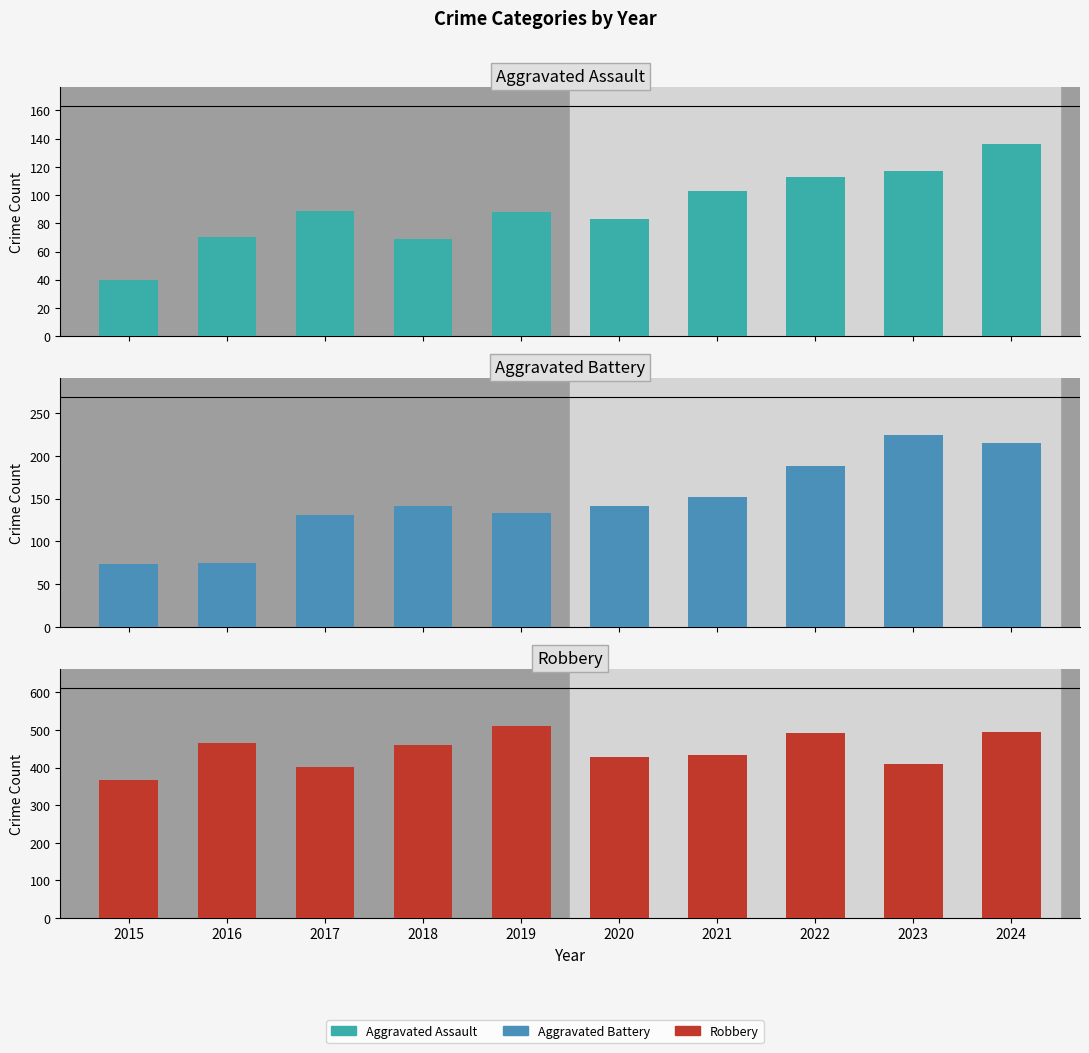

What are all the series names shown in the legend?

Aggravated Assault, Aggravated Battery, Robbery